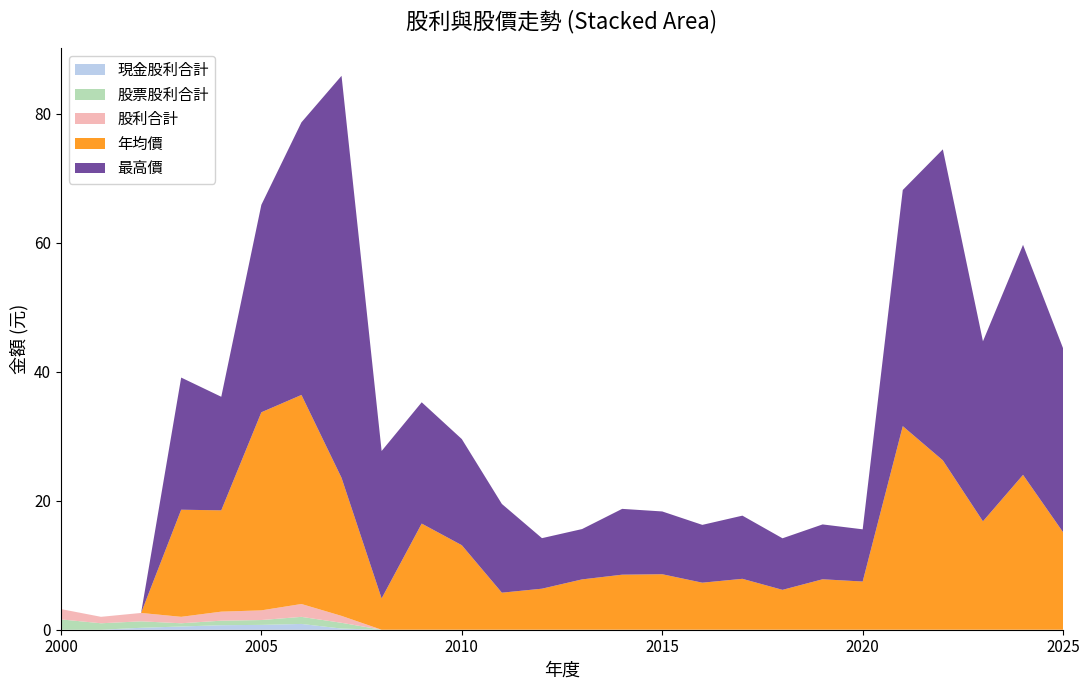

Reading left to right, list all the values displayed in this chart.

現金股利合計: 0.0	0.0	0.3	0.5	0.7	0.8	0.9	0.2	0.0	0.0	0.0	0.0	0.0	0.0	0.0	0.0	0.0	0.0	0.0	0.0	0.0	0.0	0.0	0.0	0.0	0.0
股票股利合計: 1.6	1.0	1.0	0.5	0.7	0.8	1.1	0.9	0.0	0.0	0.0	0.0	0.0	0.0	0.0	0.0	0.0	0.0	0.0	0.0	0.0	0.0	0.0	0.0	0.0	0.0
股利合計: 1.6	1.0	1.3	1.0	1.4	1.5	2.0	1.1	0.0	0.0	0.0	0.0	0.0	0.0	0.0	0.0	0.0	0.0	0.0	0.0	0.0	0.0	0.0	0.0	0.0	0.0
年均價: 0.0	0.0	0.0	16.6	15.7	30.7	32.4	21.4	4.8	16.4	13.1	5.7	6.4	7.8	8.5	8.6	7.3	7.9	6.2	7.8	7.5	31.6	26.2	16.8	24.0	15.1
最高價: 0.0	0.0	0.0	20.5	17.6	32.1	42.2	62.3	22.9	18.8	16.4	13.8	7.8	7.8	10.2	9.7	9.0	9.8	8.0	8.5	8.1	36.6	48.2	27.9	35.6	28.5